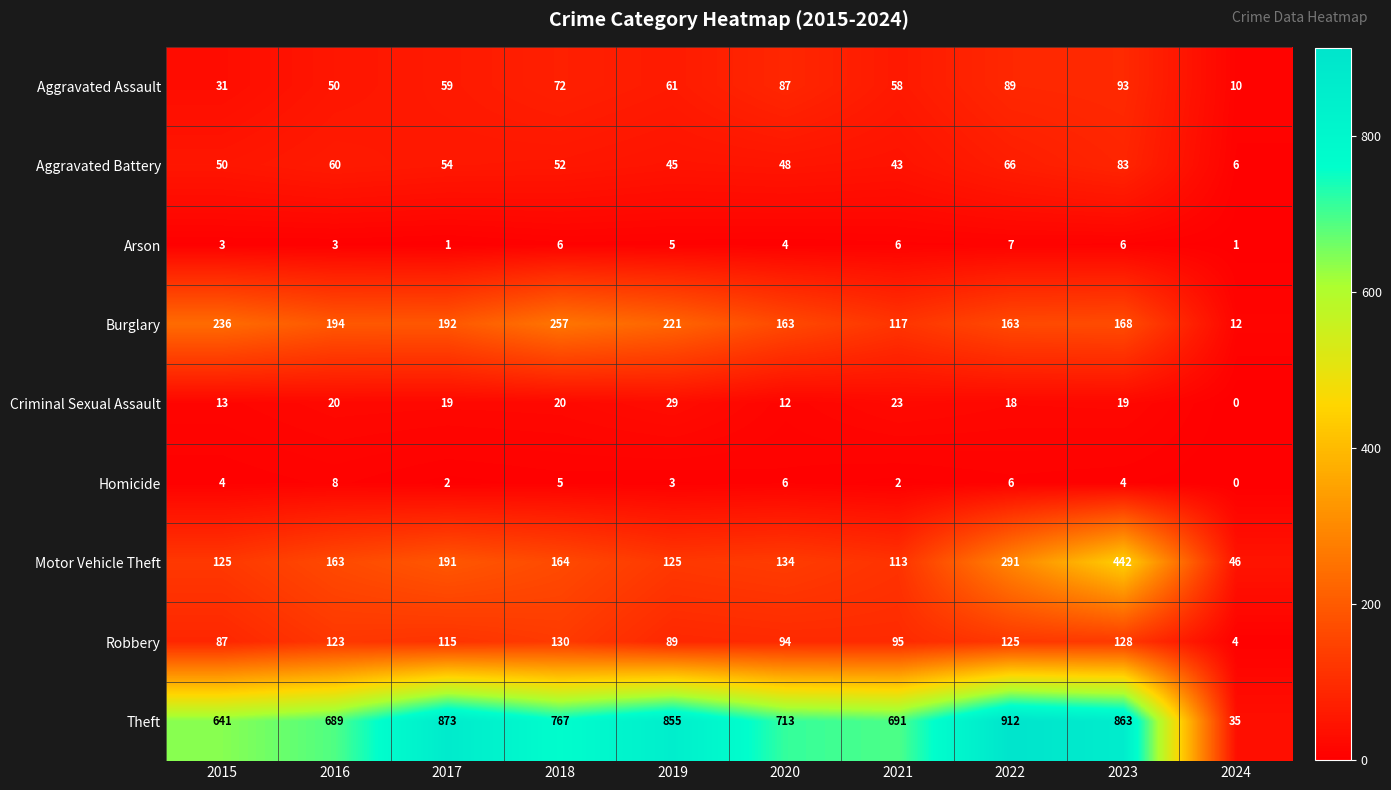

What is the sum of the Aggravated Assault values at 2023 and 2015?

124